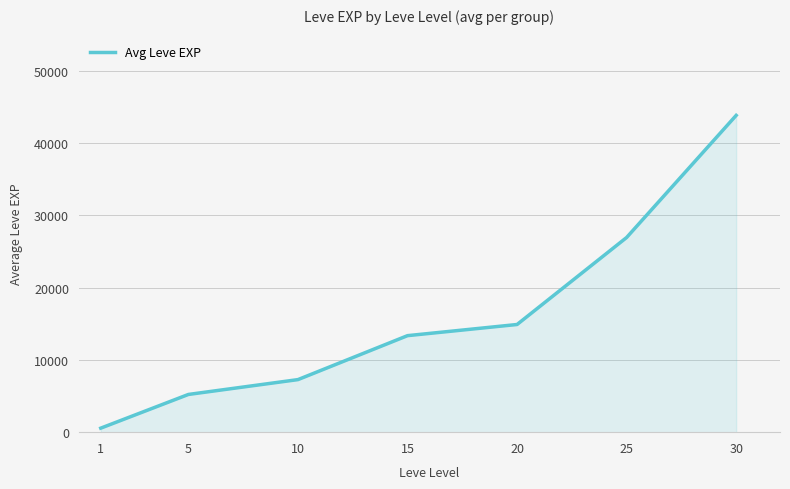

Rank the categories by value from lowest to highest.

1, 5, 10, 15, 20, 25, 30